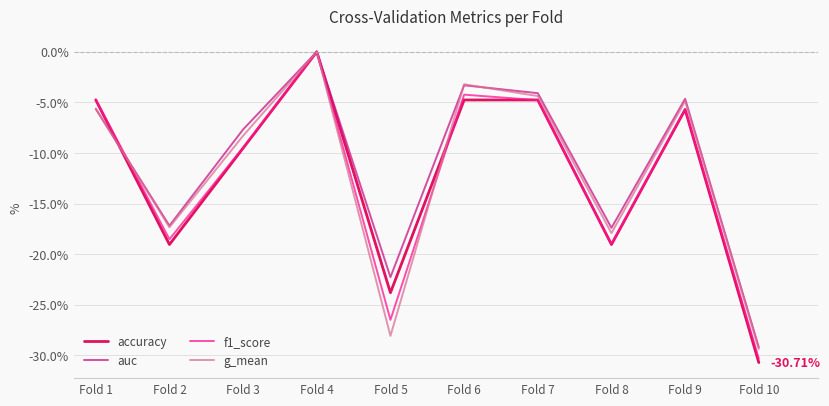

What is the difference between the highest and lowest values at Fold 9?

1.1